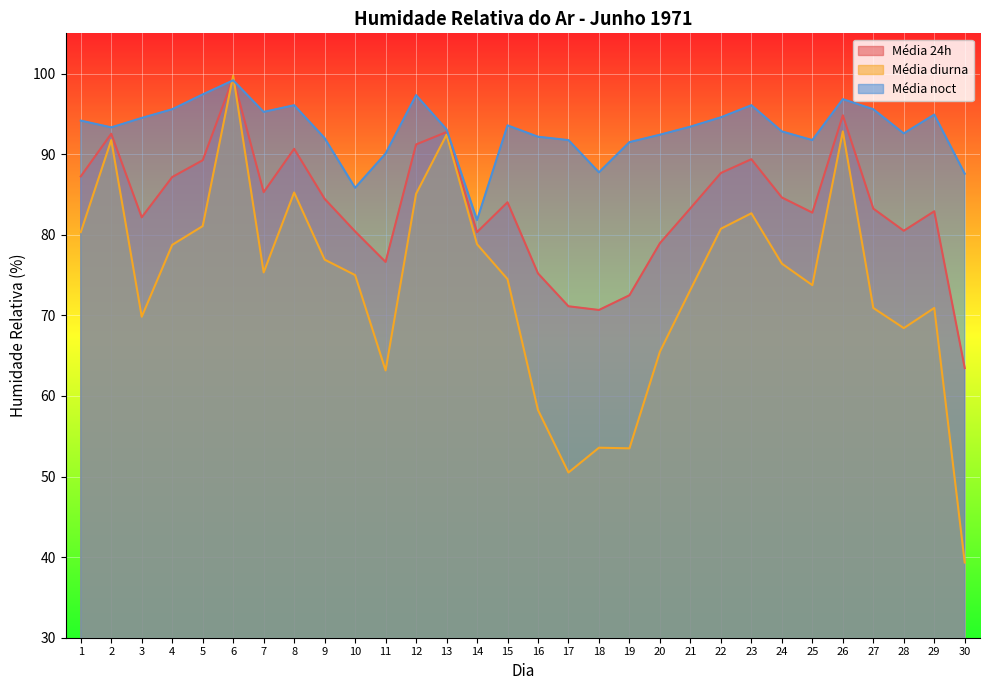

Where does the Média diurna series first go above 75?

1